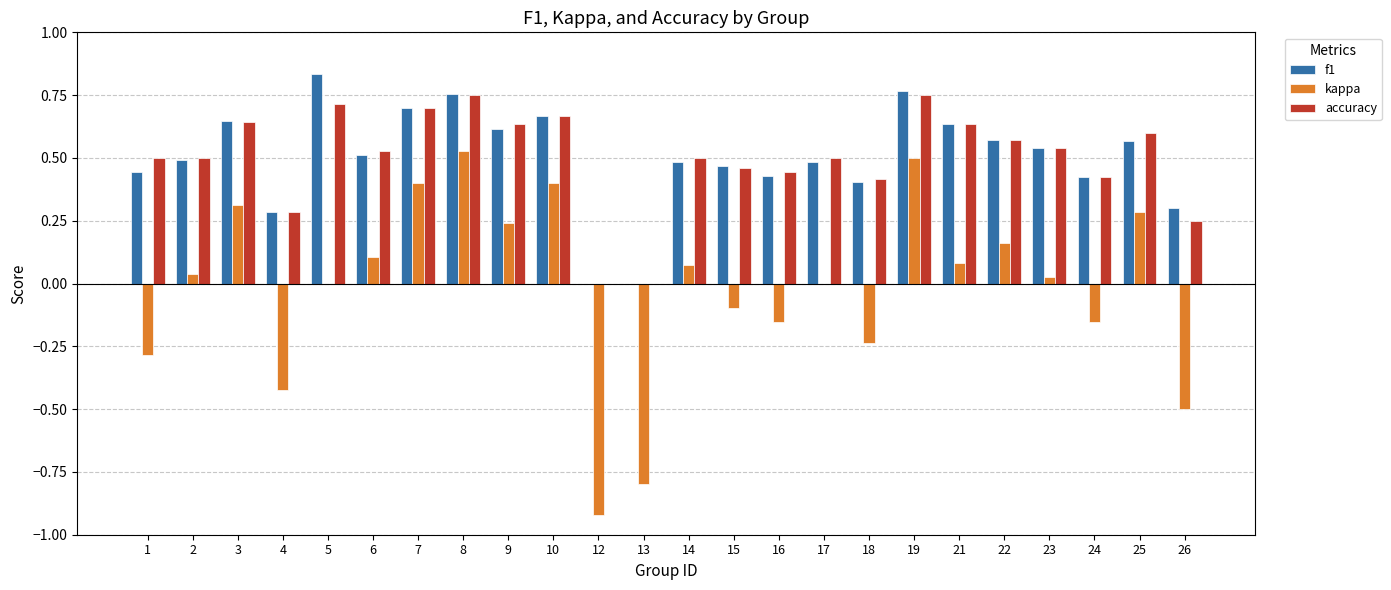

How many groups of bars are there?

24